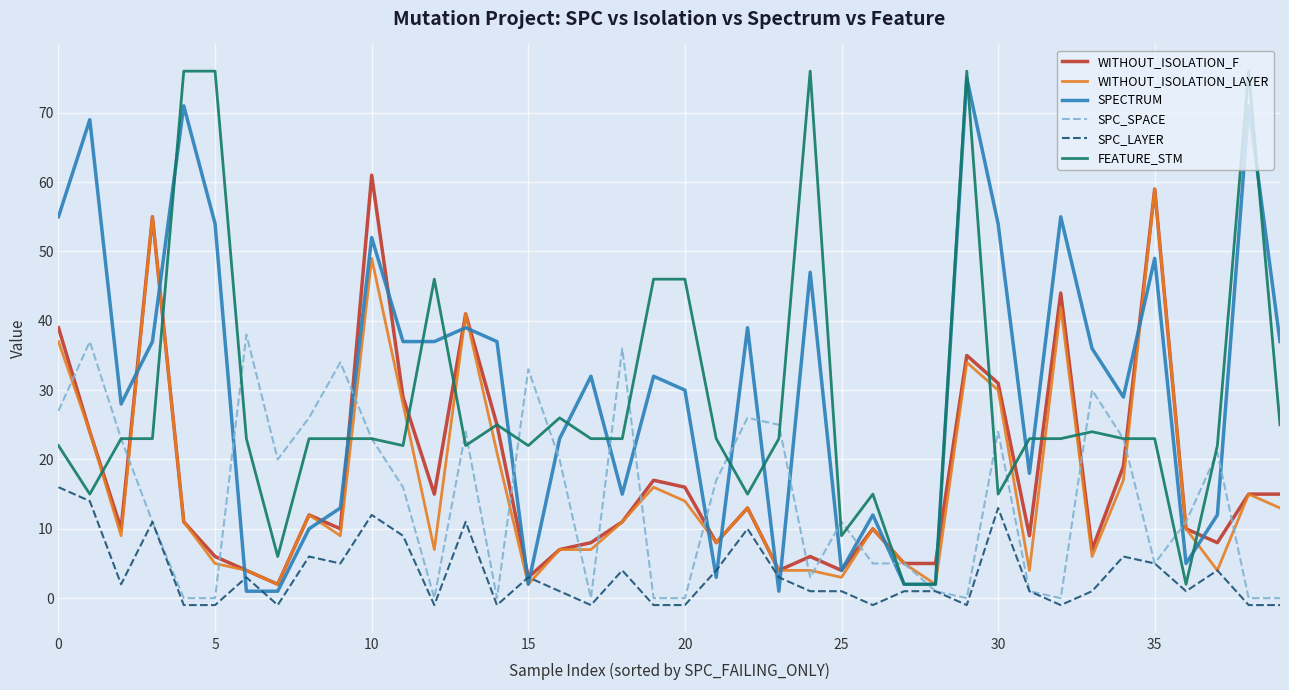

What is the sum of all SPC_LAYER values?

136